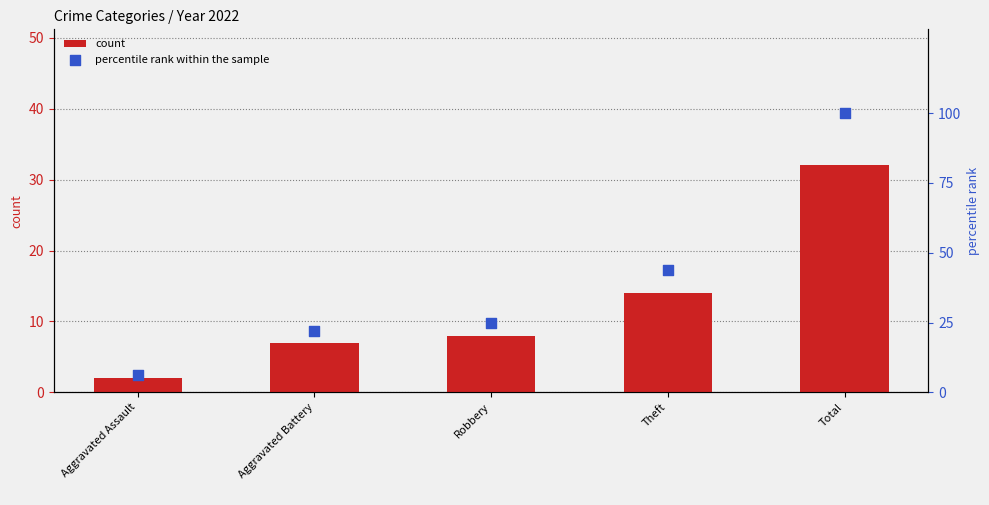

At how many categories does at least one series exceed 93?

1